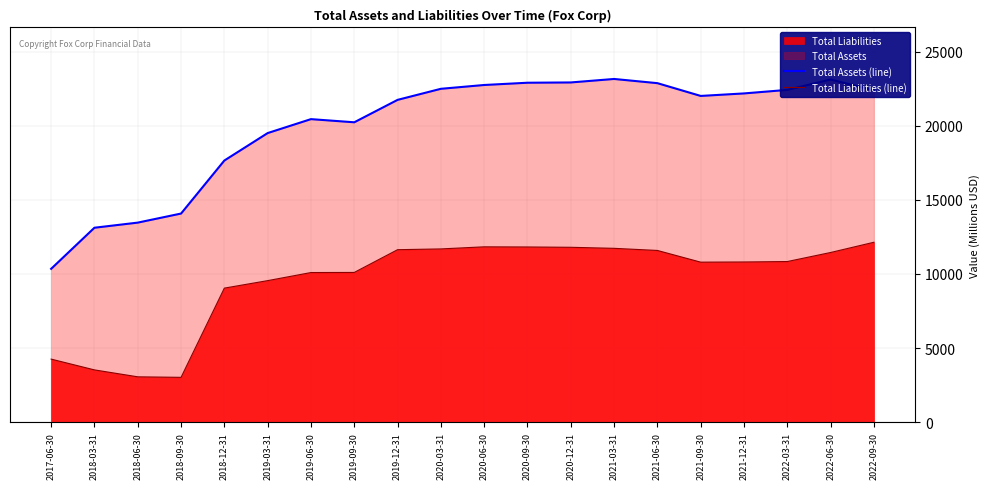

How many values in the Total Liabilities (line) series exceed 10839?

9